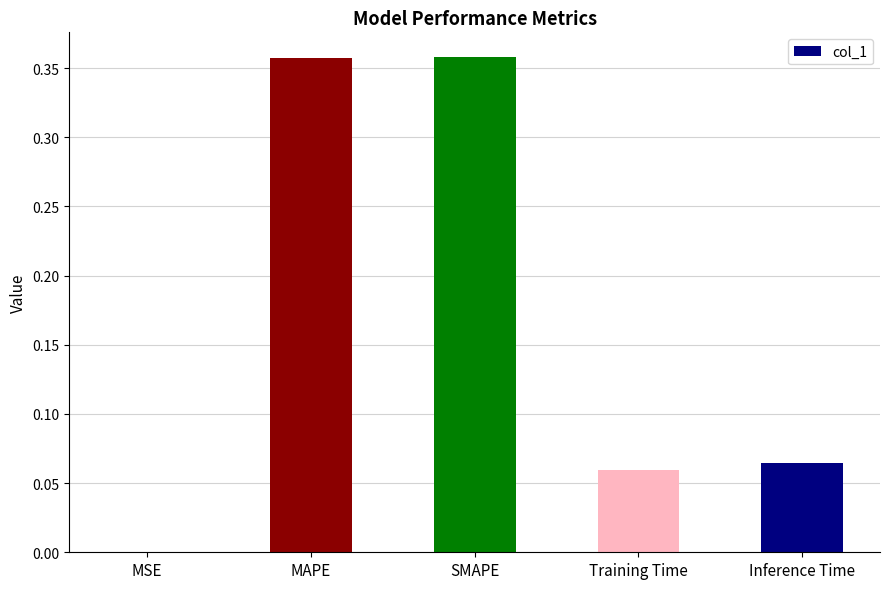

What is the sum of all values?

0.8